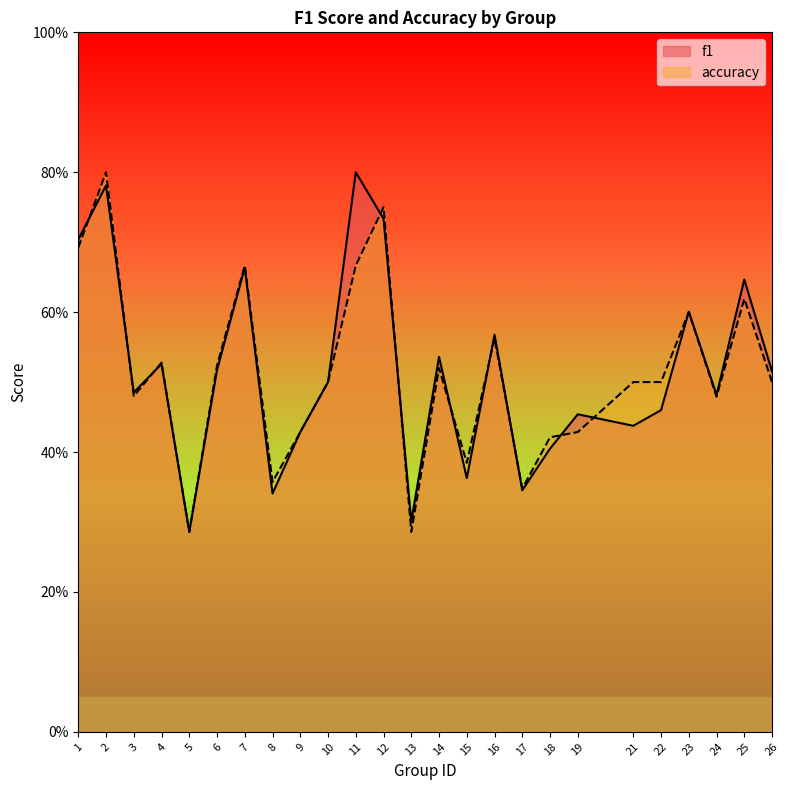

Is it true that f1 equals 0.9 at 6?

False